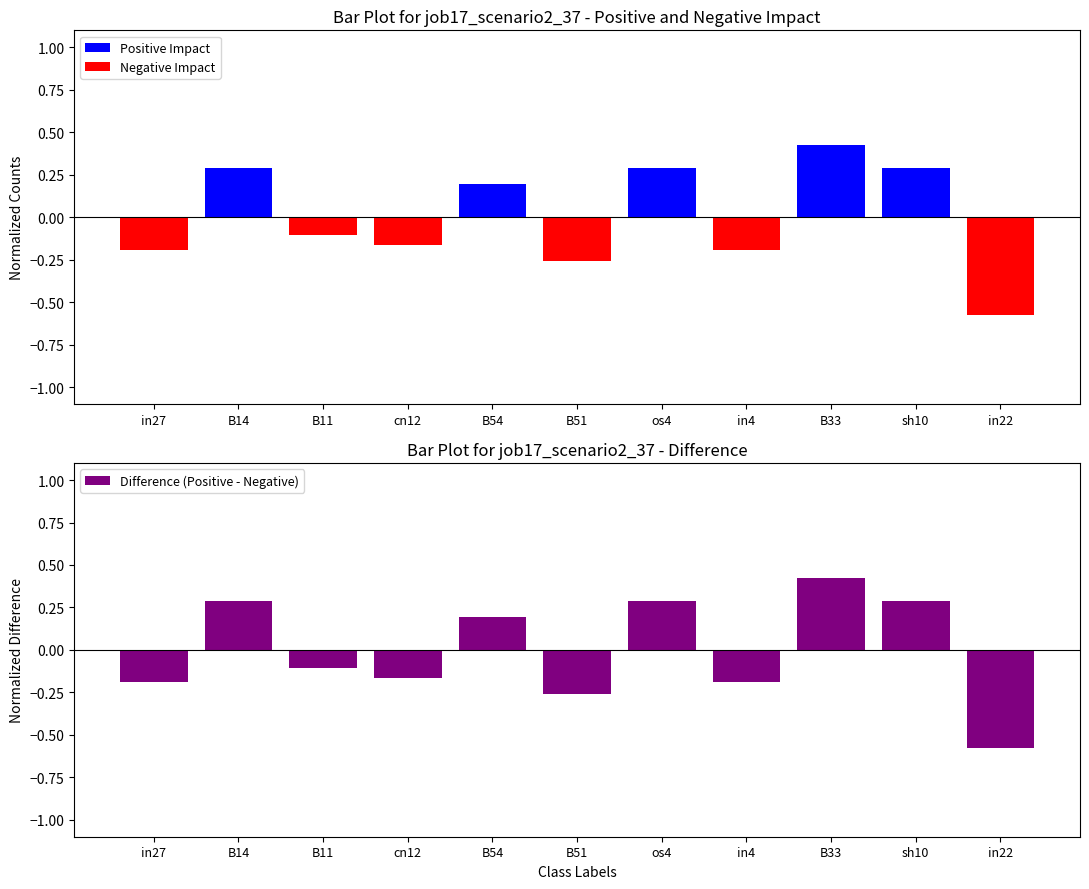

Which has a higher value, B51 or cn12?

B51